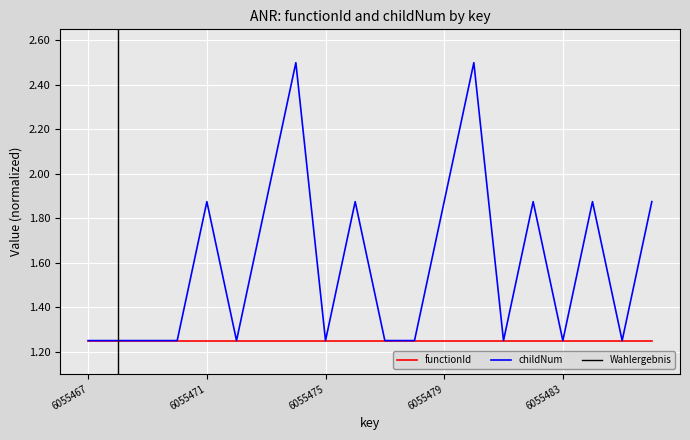

Read the value at 6055484.

1.9